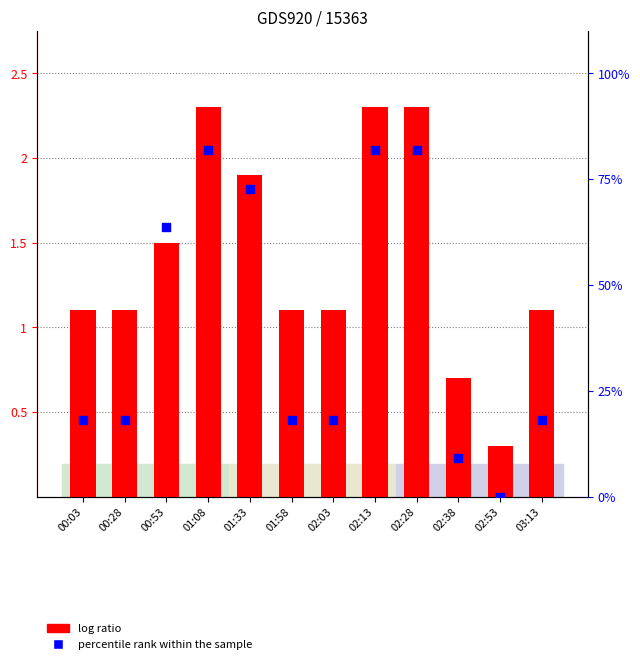

At which category is the sum across all series the highest?

01:08